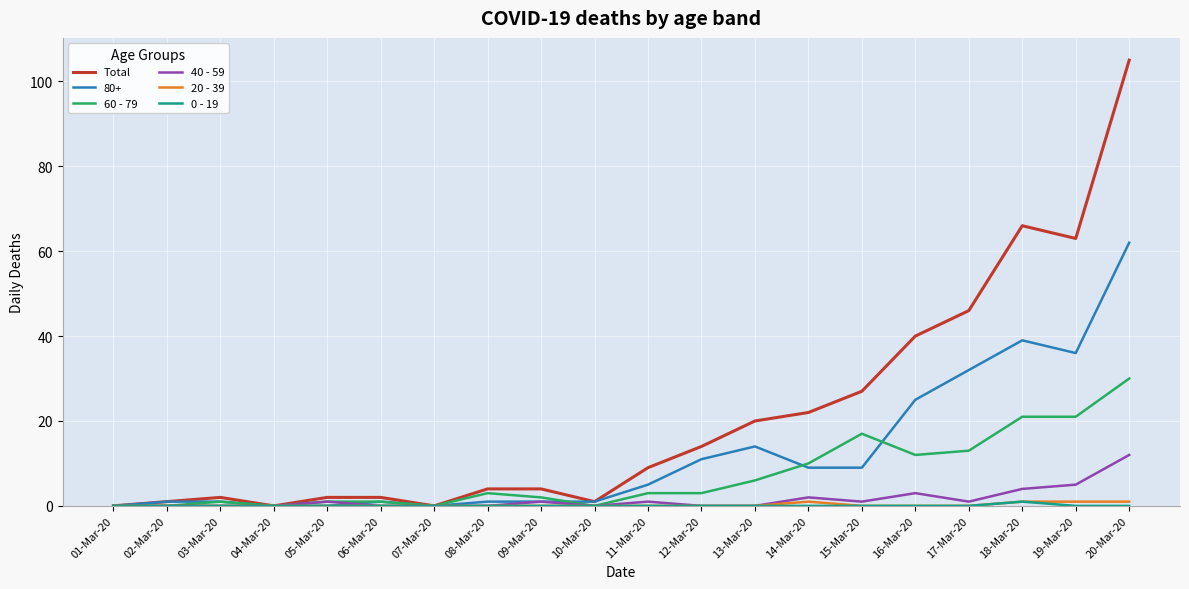

What is the highest value of the Total series?

105